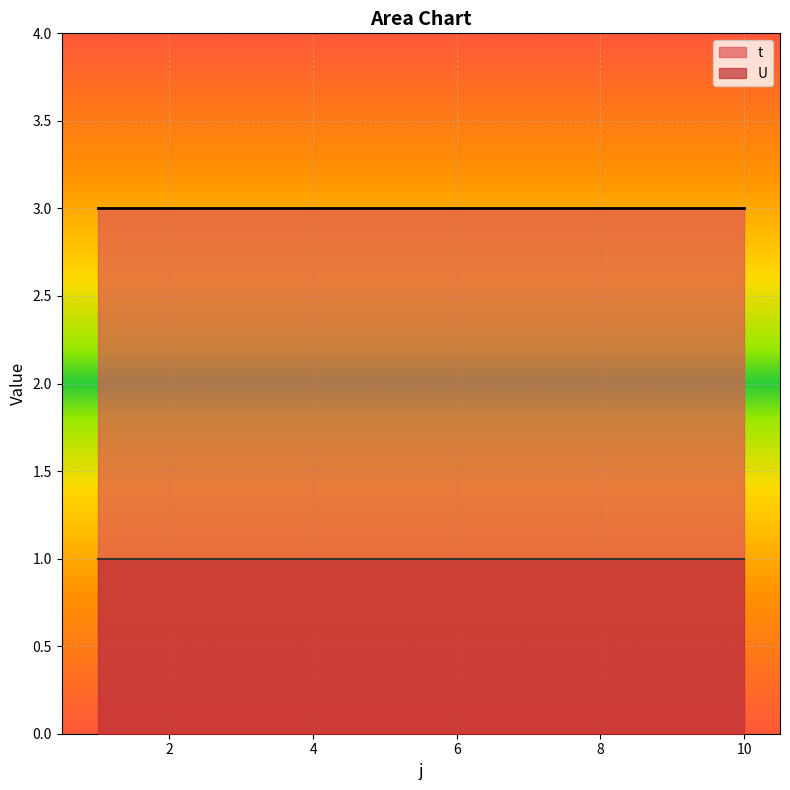

Which label corresponds to the smallest value in the chart?

1